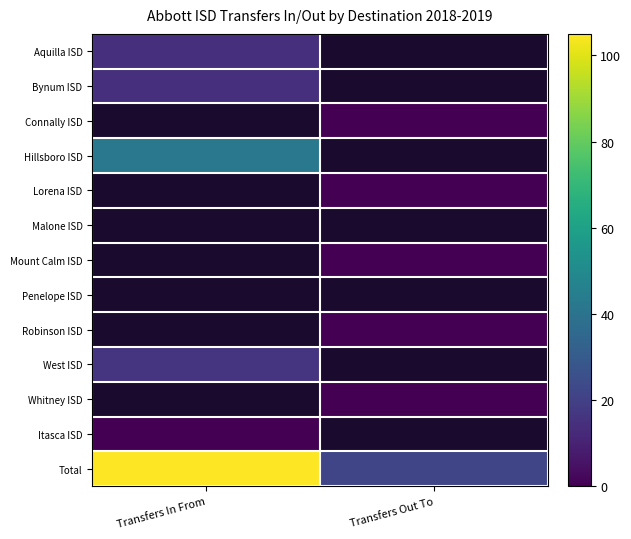

At which label does Total reach its minimum?

Transfers Out To